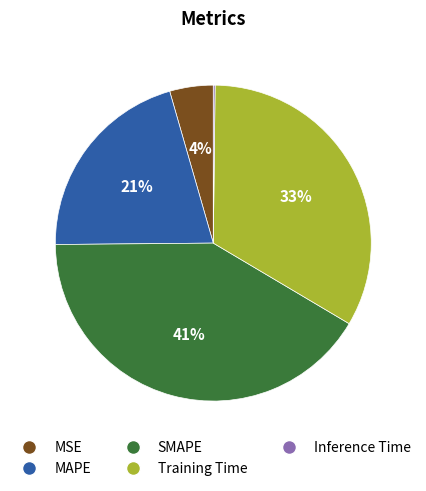

Which category has the biggest portion of the pie?

SMAPE